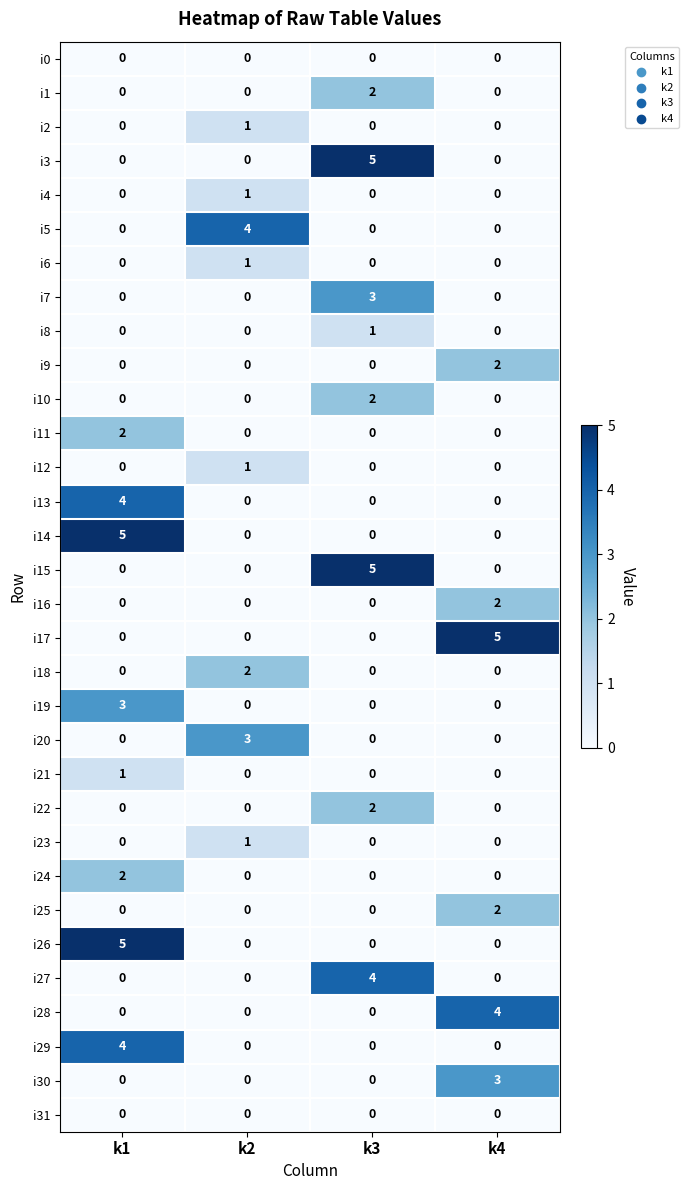

What is the difference between the i30 values at k1 and k4?

3